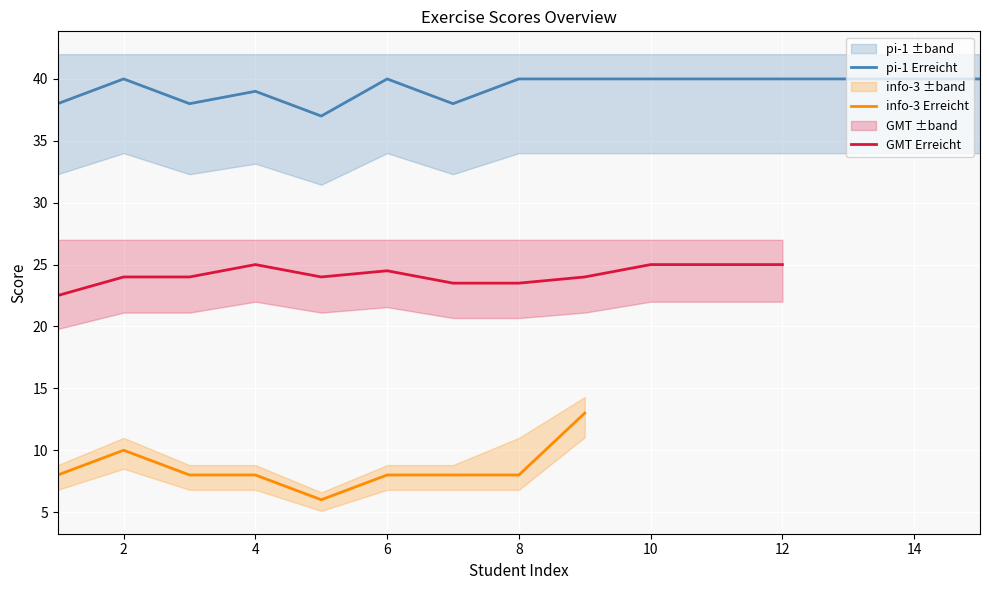

What is the sum of all pi-1 Erreicht values?

590